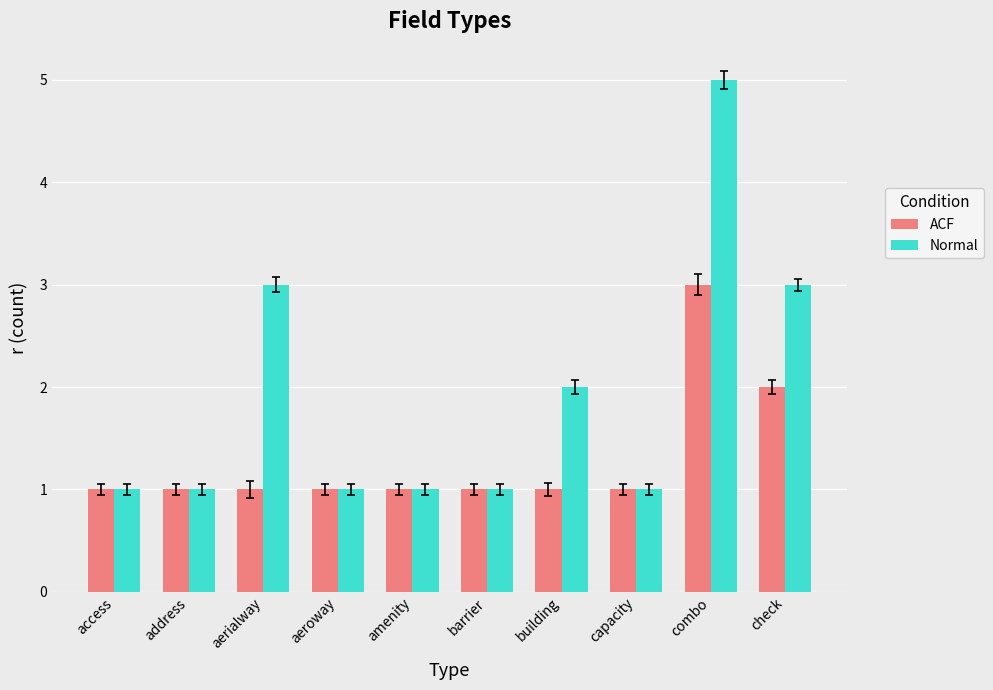

Which series has the largest total across all categories?

Normal